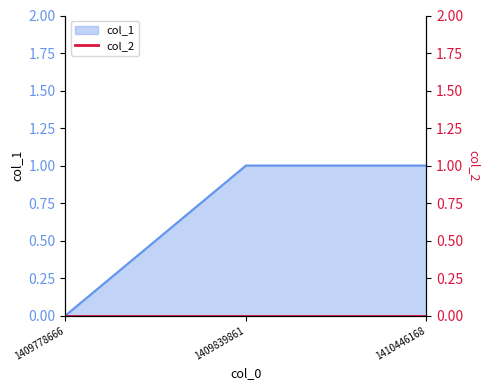

What value does the data have at 1410446168?

1